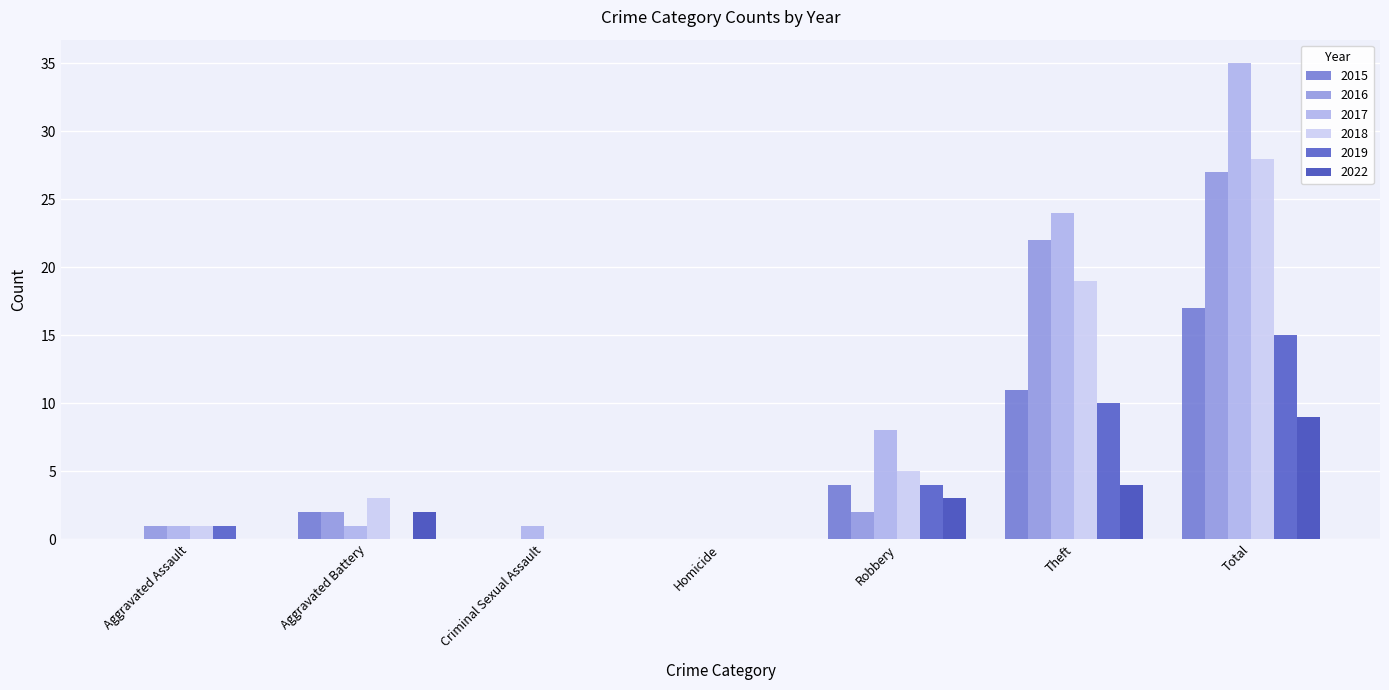

How many groups of bars are there?

7